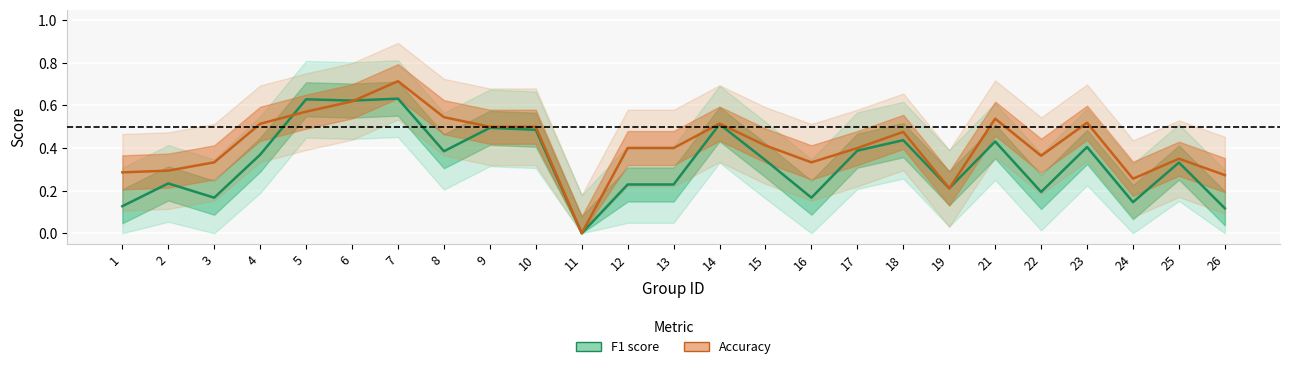

Which category has the lowest value in the Accuracy series?

11